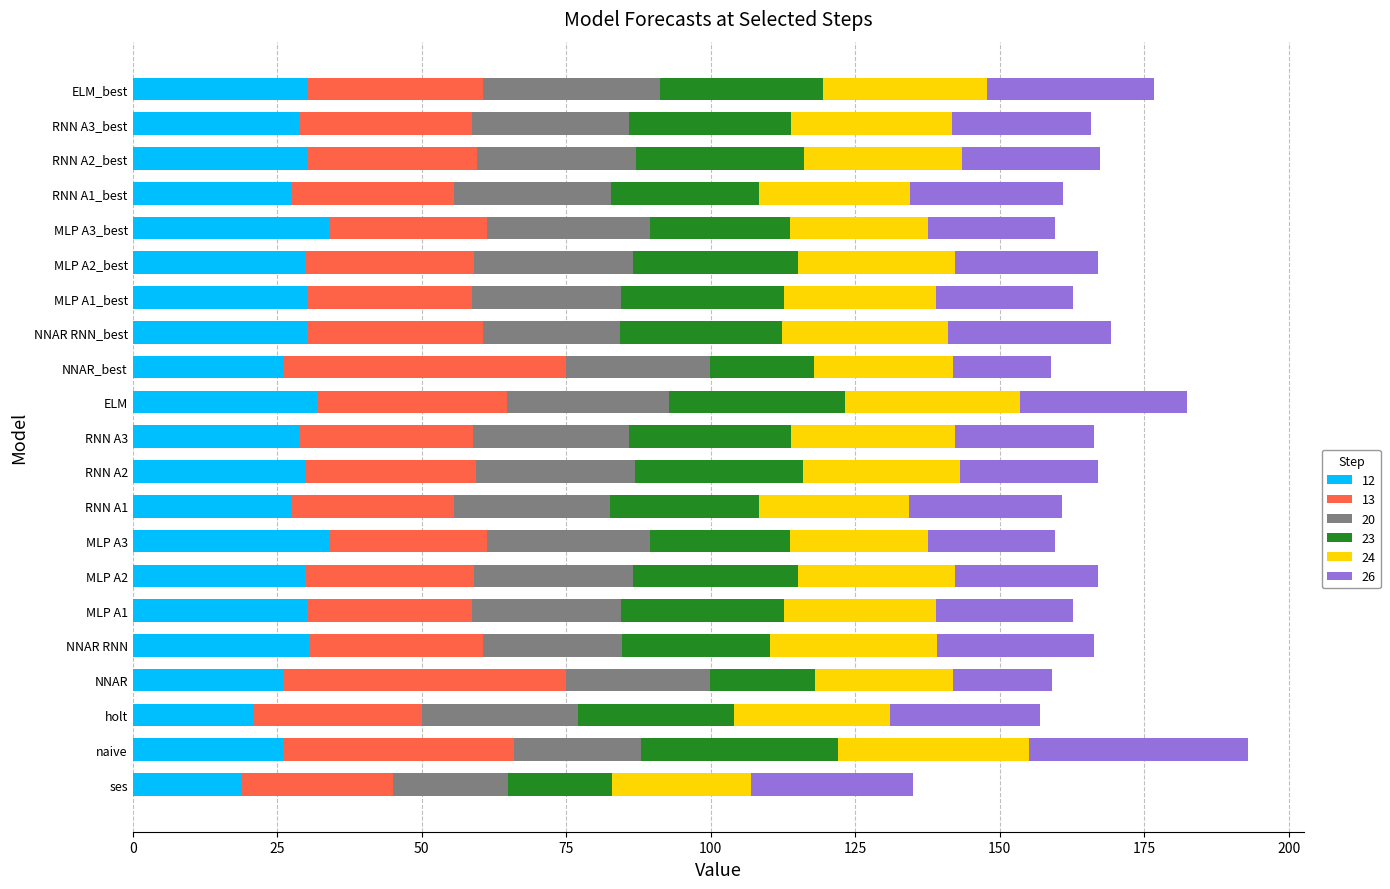

What is the total value across all series at RNN A2?

167.0